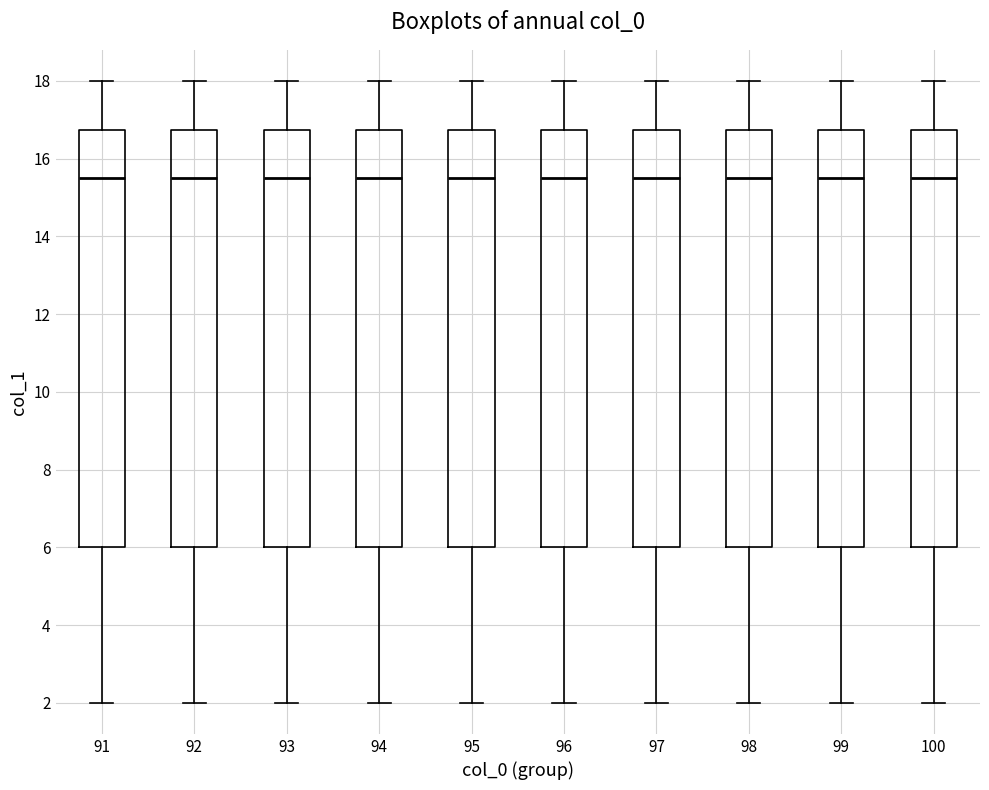

Reading left to right, read every box against the y-axis: the position of its median line, the range the box covers, and the ends of its whiskers. The values are not printed on the chart, so give them approximately, as read against the axis.

91: median 15.6, box 6.0 to 16.8, whiskers 2.0 to 18.0
92: median 15.6, box 6.0 to 16.8, whiskers 2.0 to 18.0
93: median 15.6, box 6.0 to 16.8, whiskers 2.0 to 18.0
94: median 15.6, box 6.0 to 16.8, whiskers 2.0 to 18.0
95: median 15.6, box 6.0 to 16.8, whiskers 2.0 to 18.0
96: median 15.6, box 6.0 to 16.8, whiskers 2.0 to 18.0
97: median 15.6, box 6.0 to 16.8, whiskers 2.0 to 18.0
98: median 15.6, box 6.0 to 16.8, whiskers 2.0 to 18.0
99: median 15.6, box 6.0 to 16.8, whiskers 2.0 to 18.0
100: median 15.6, box 6.0 to 16.8, whiskers 2.0 to 18.0